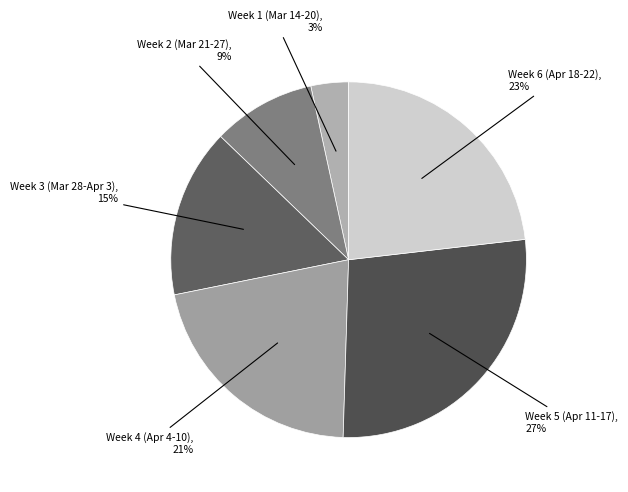

How many slices are in this pie chart?

6